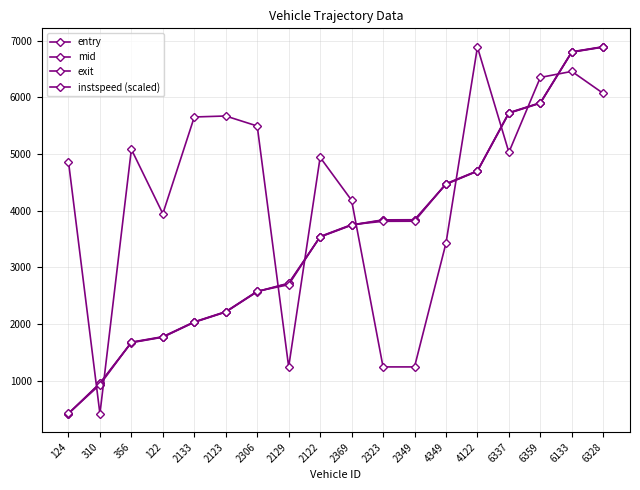

Is it true that instspeed (scaled) equals 3099.1 at 6133?

False